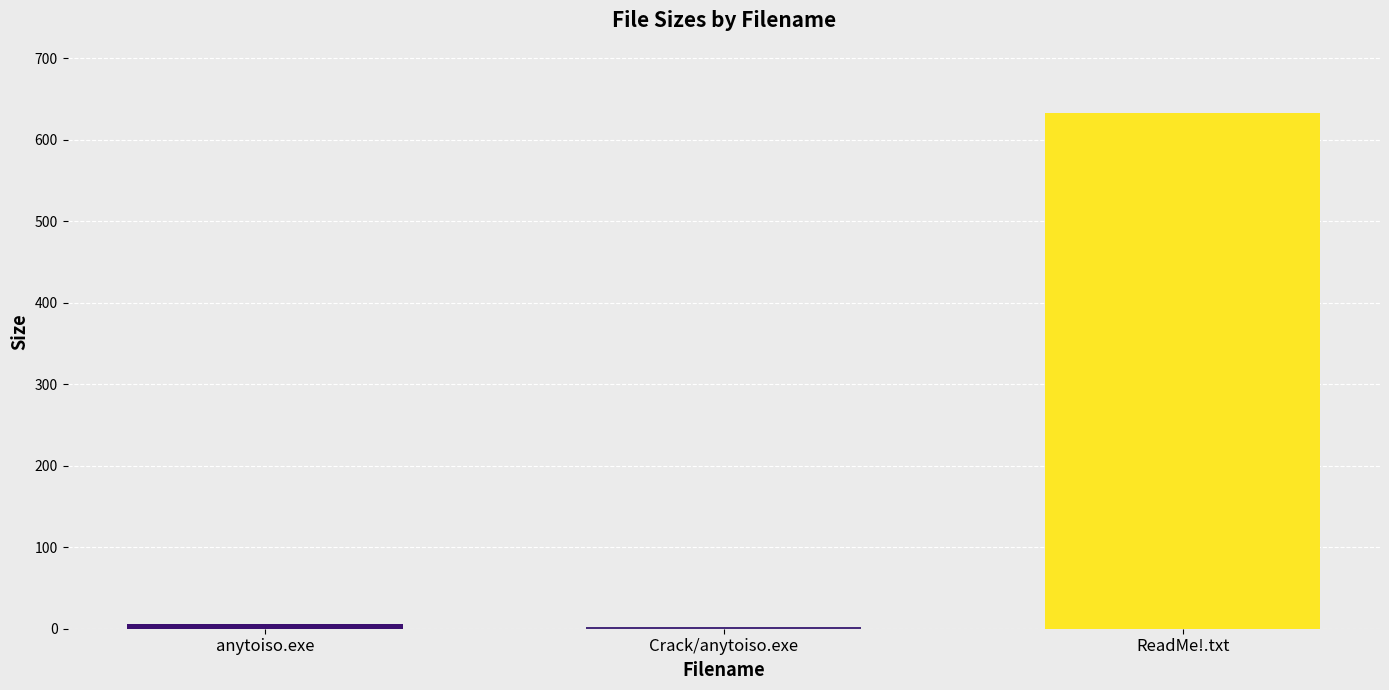

How many values exceed 6?

2